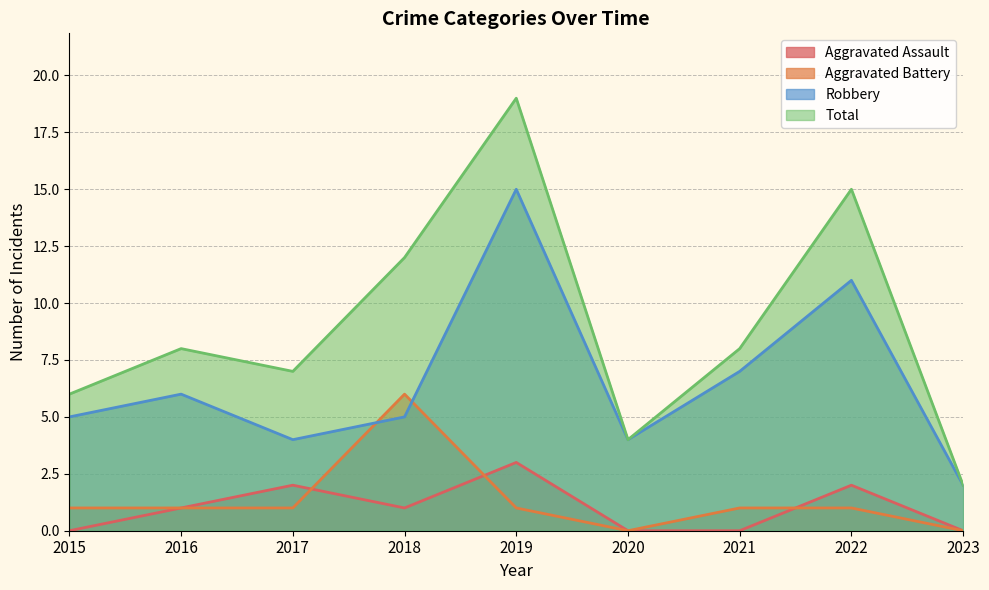

How many intersections are there between Aggravated Assault and Aggravated Battery?

3